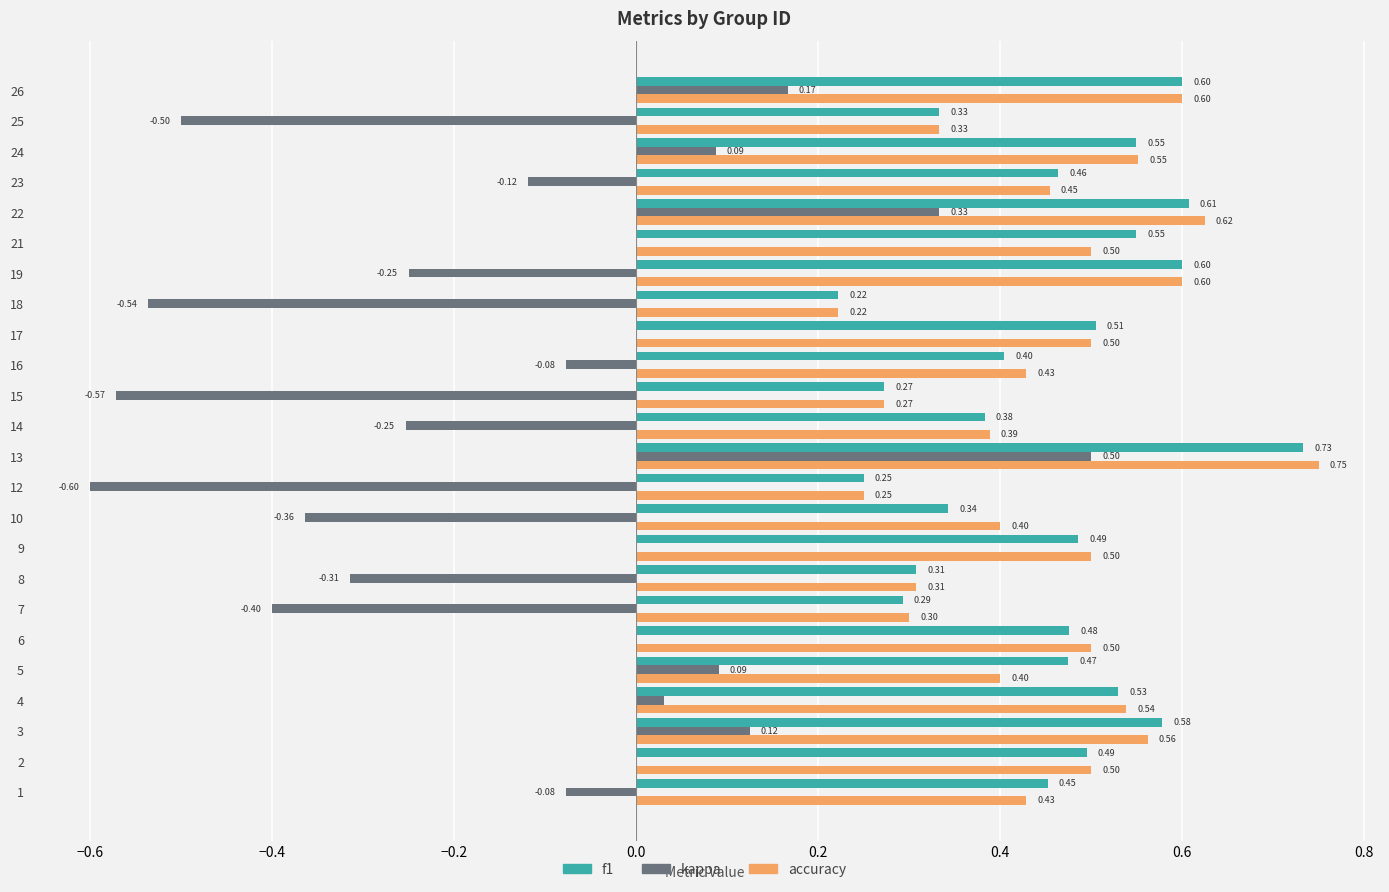

Is the value of kappa at 21 greater than the value of f1 at 22?

No